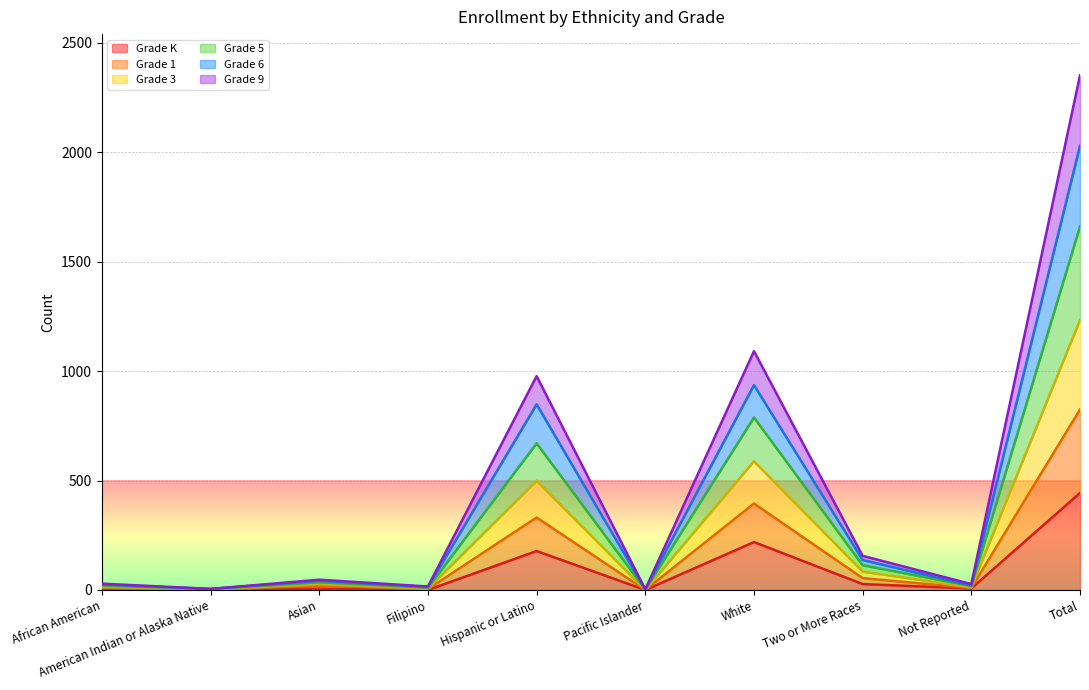

What is the total value across all series at Hispanic or Latino?

977